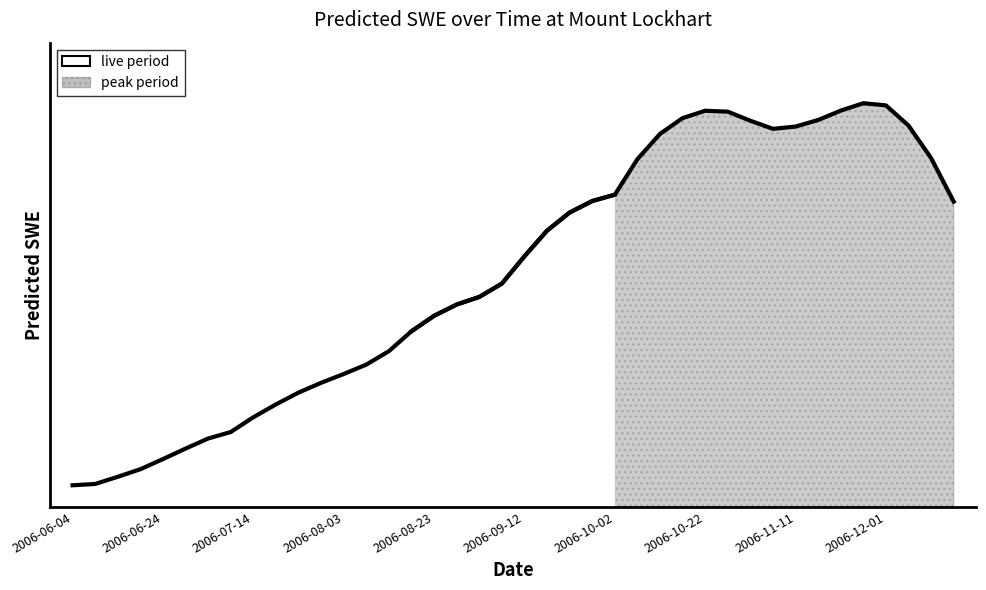

Which has a higher value, 2006-07-09 or 2006-06-29?

2006-07-09